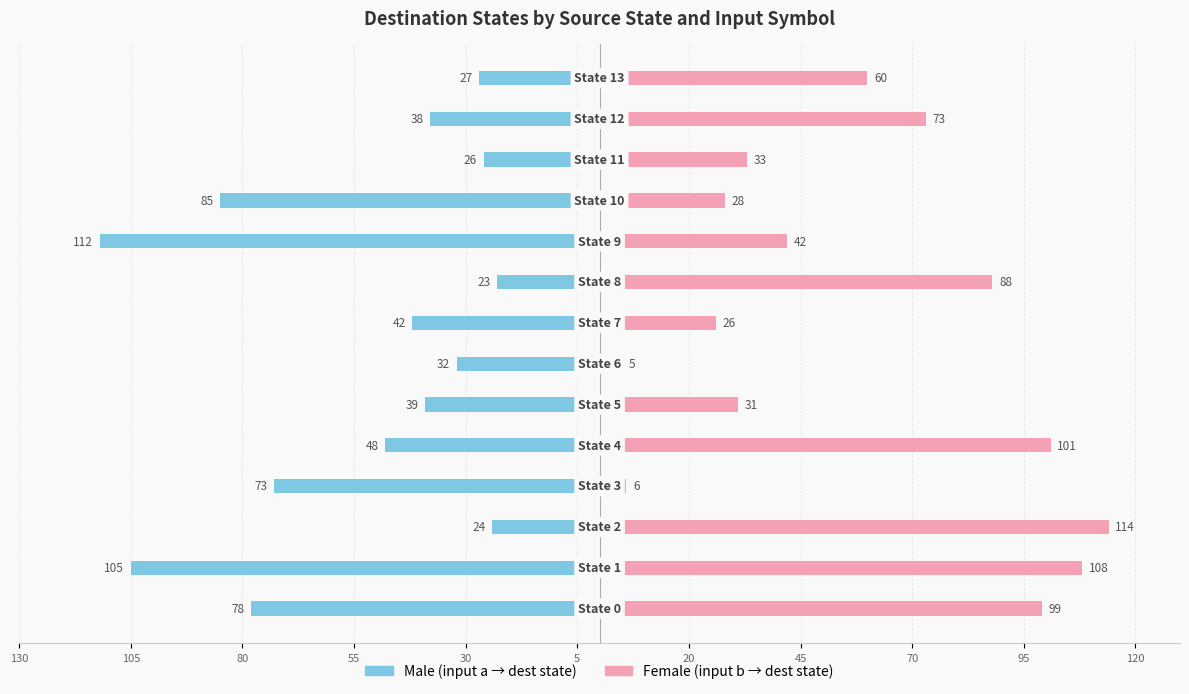

What are all the series names shown in the legend?

Male, Female